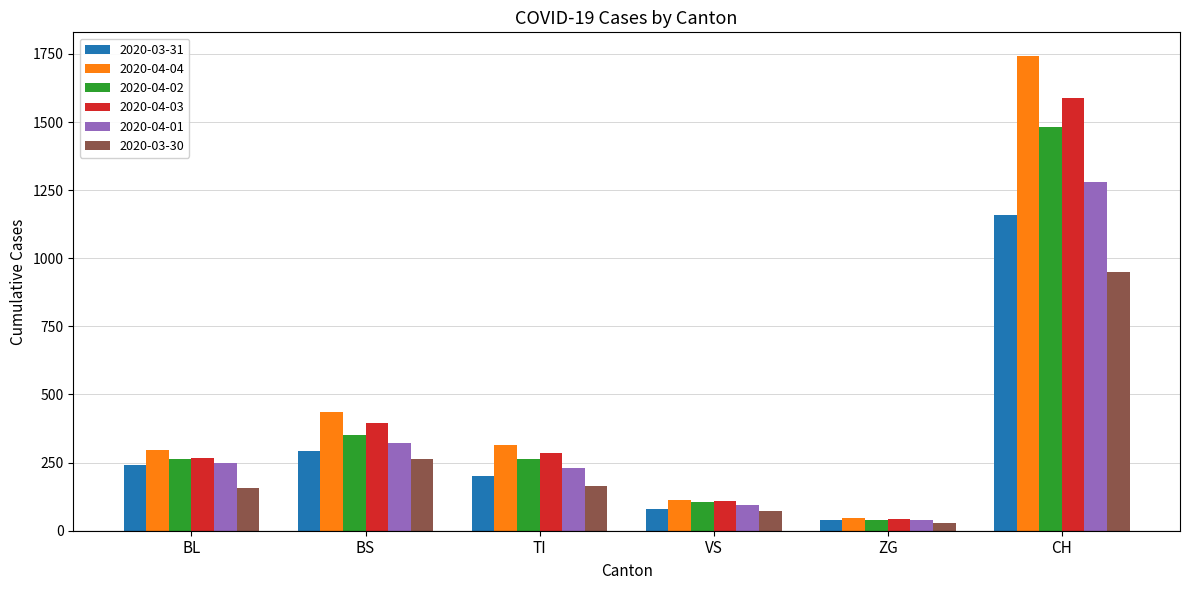

Rank the categories by 2020-04-01 value from lowest to highest.

ZG, VS, TI, BL, BS, CH